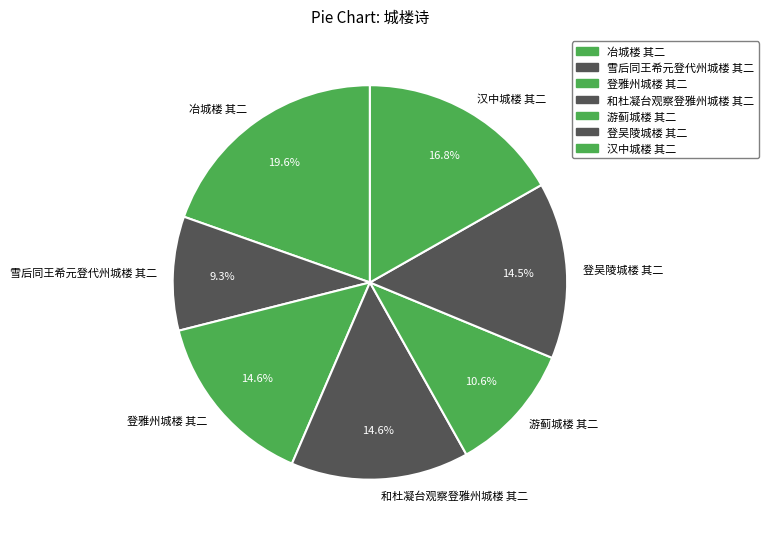

Approximately how many times larger is the value at 登吴陵城楼 其二 compared to 和杜凝台观察登雅州城楼 其二?

1.0